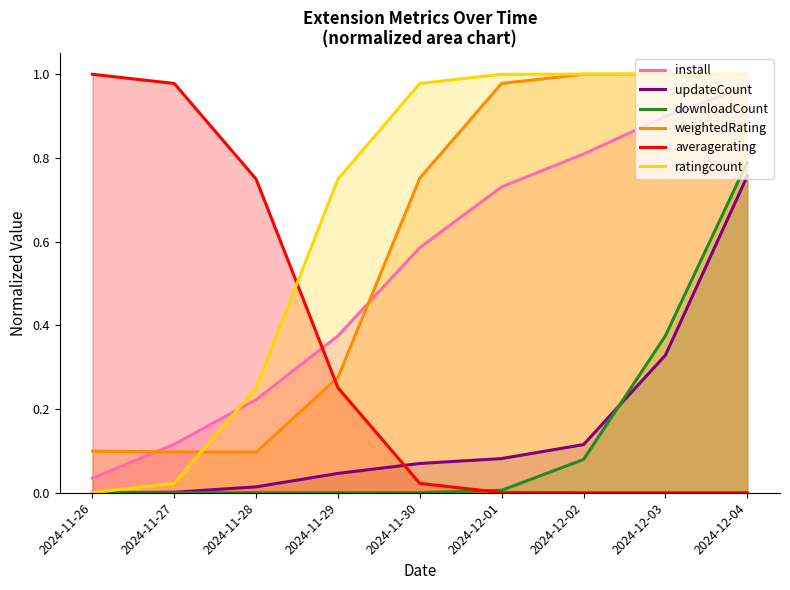

What position from the left is 2024-12-01?

6